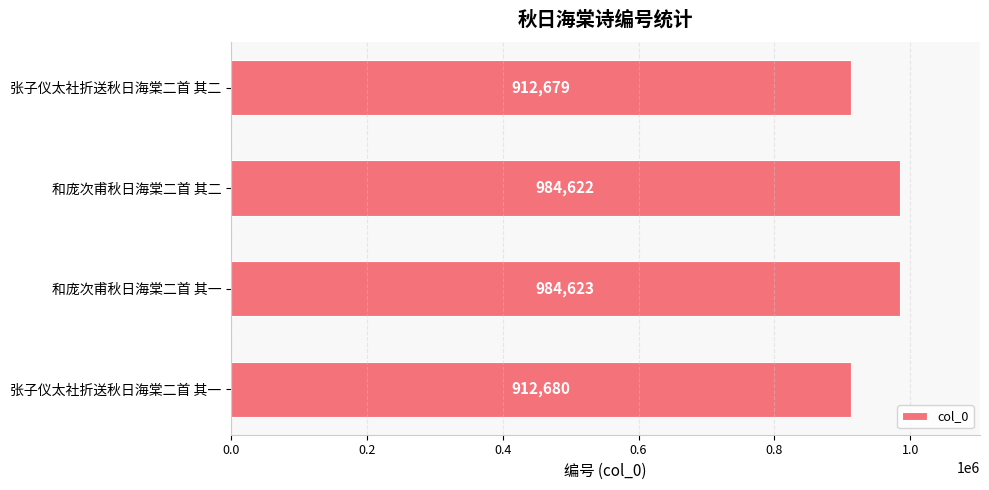

True or false: the data shows 912679 at 张子仪太社折送秋日海棠二首 其二.

True